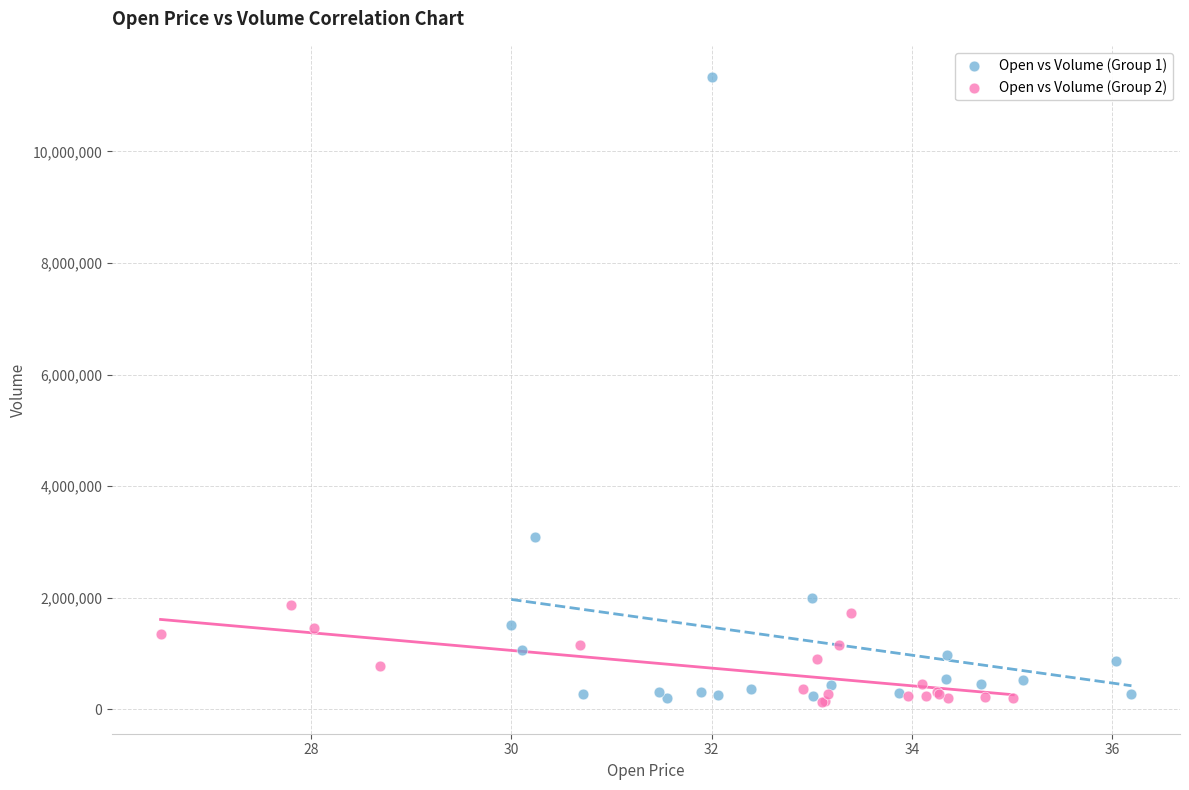

Which series has the widest spread of Y values?

Open vs Volume (Group 1)